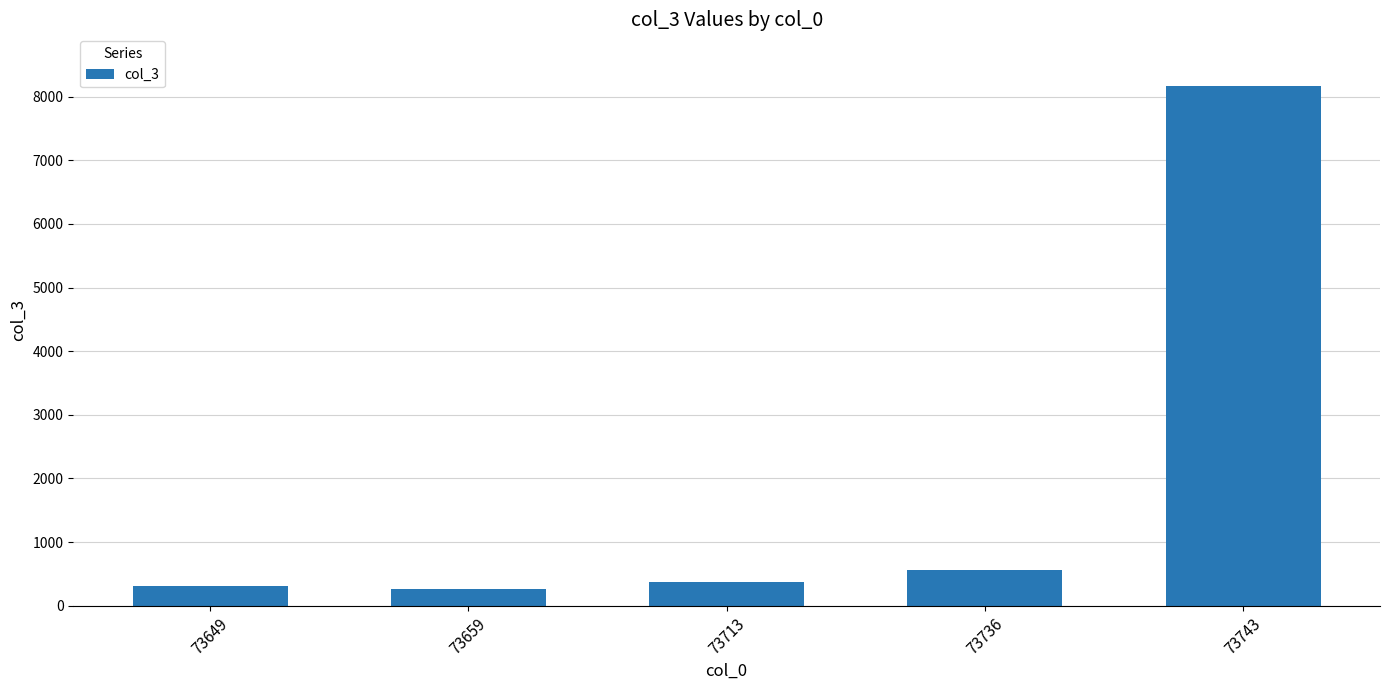

At which label is the value closest to 4210?

73736